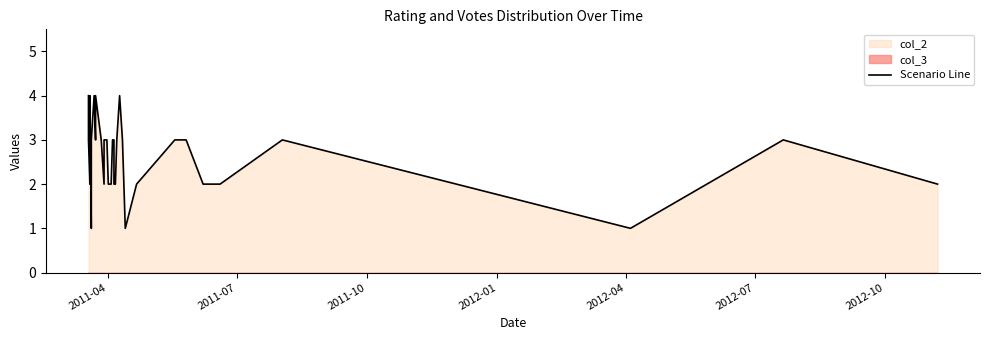

What is the minimum value shown in the chart?

1